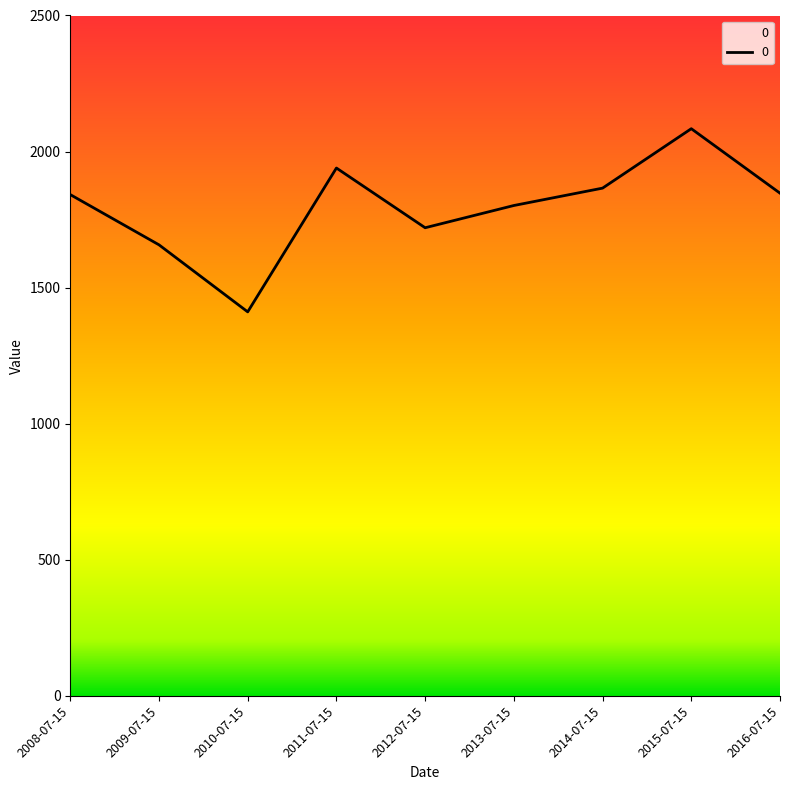

What is the difference between the maximum and second lowest values?

426.7